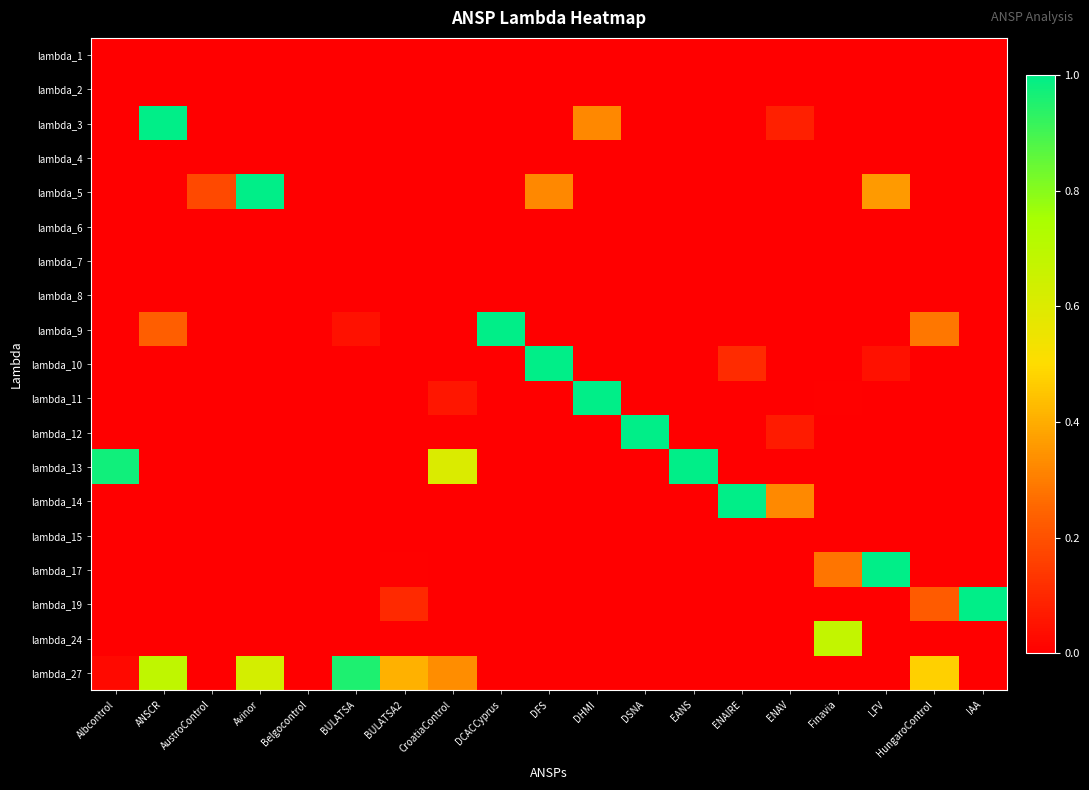

At which category does the chart reach its minimum across all series?

Albcontrol